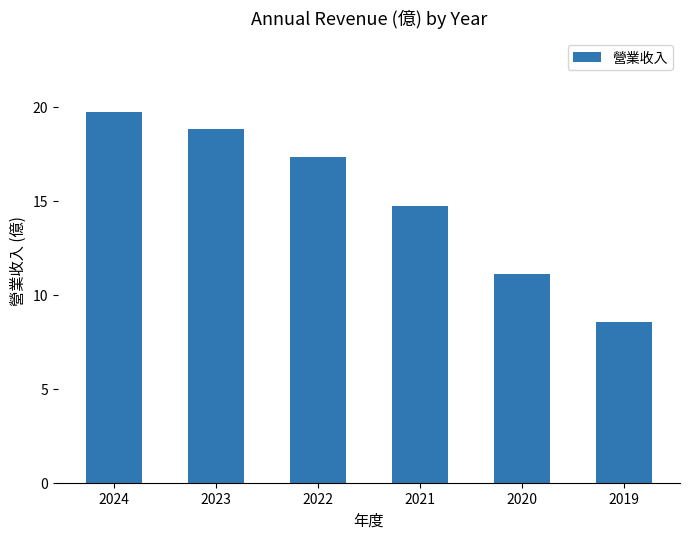

Reading left to right, what are all the values shown in this chart?

2024=19.7	2023=18.8	2022=17.3	2021=14.7	2020=11.1	2019=8.6